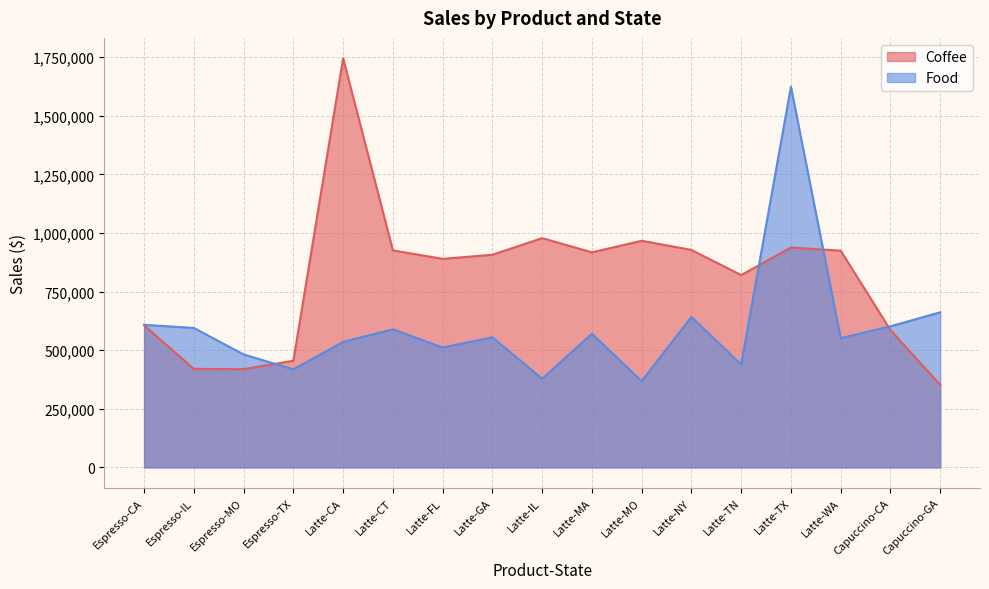

In Food, how many points are lower than both neighbors (excluding endpoints)?

6